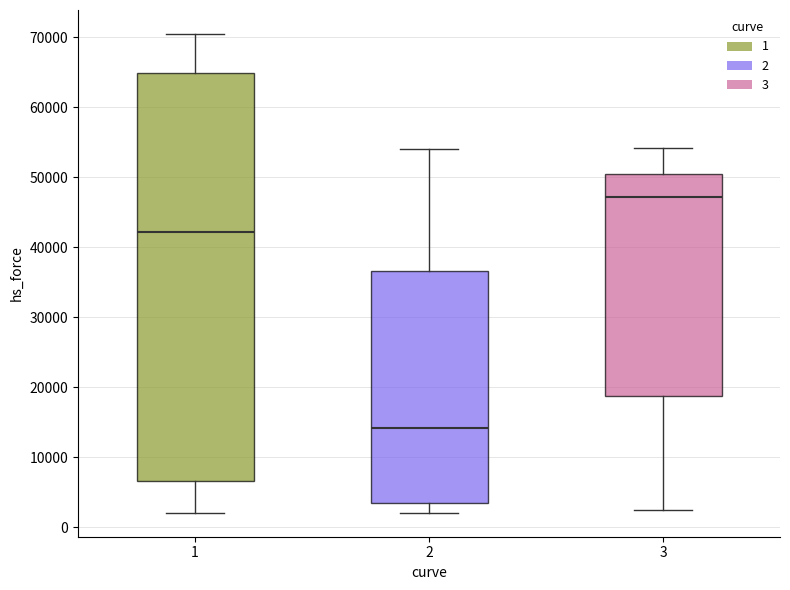

Which box is the tallest, from its lower edge to its upper edge?

1